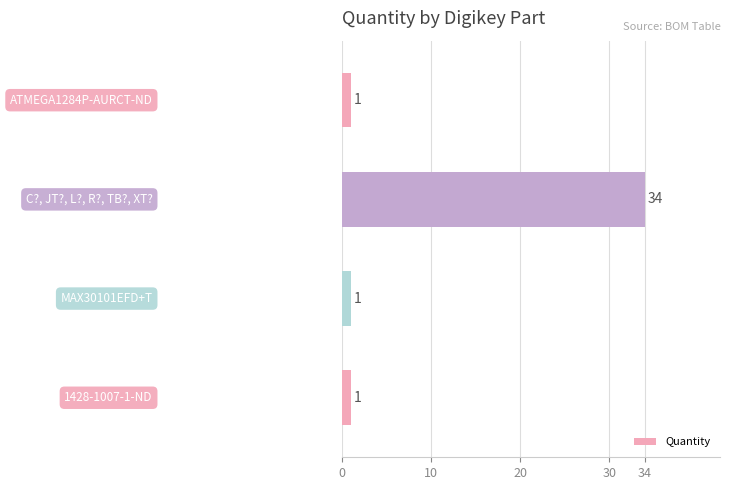

What is the smallest value displayed?

1